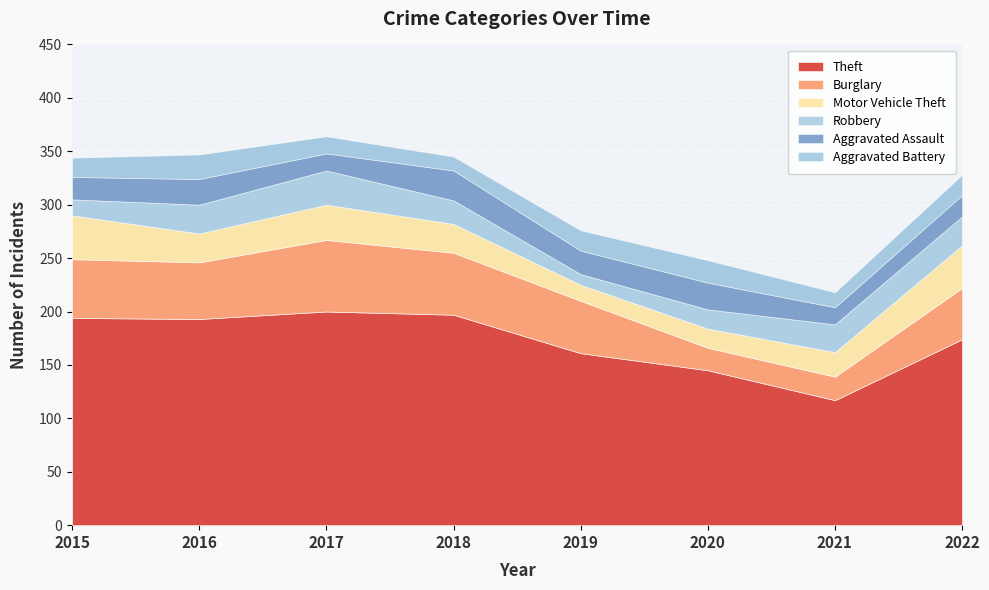

How many categories are shown in the chart?

8